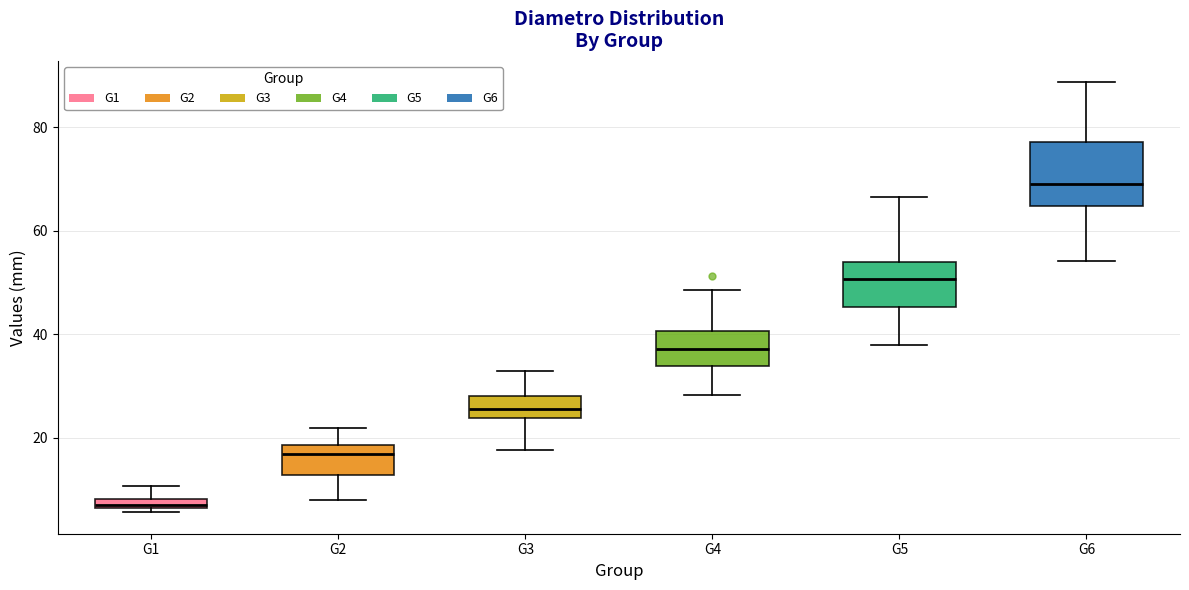

Which box's median line is the highest?

G6